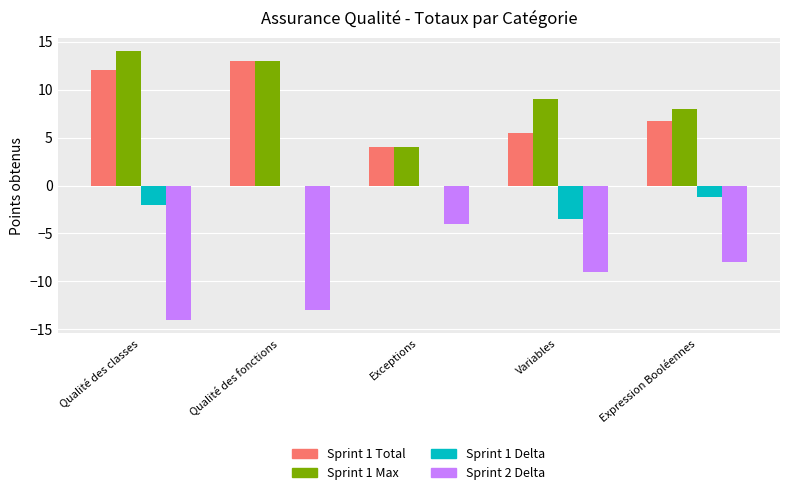

Reading left to right, transcribe all the data shown in this chart.

Sprint 1 Total: 12.0	13.0	4.0	5.5	6.8
Sprint 1 Max: 14.0	13.0	4.0	9.0	8.0
Sprint 1 Delta: -2.0	0.0	0.0	-3.5	-1.2
Sprint 2 Delta: -14.0	-13.0	-4.0	-9.0	-8.0